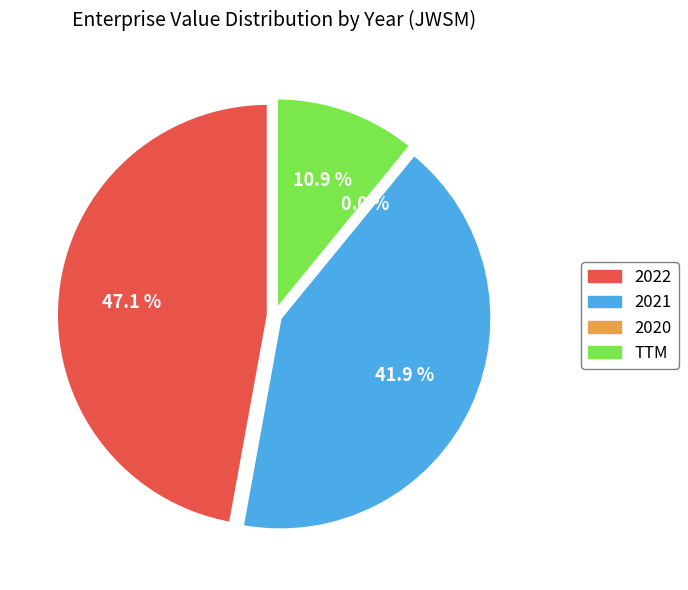

The 2021 slice represents 29% of the pie. True or false?

False